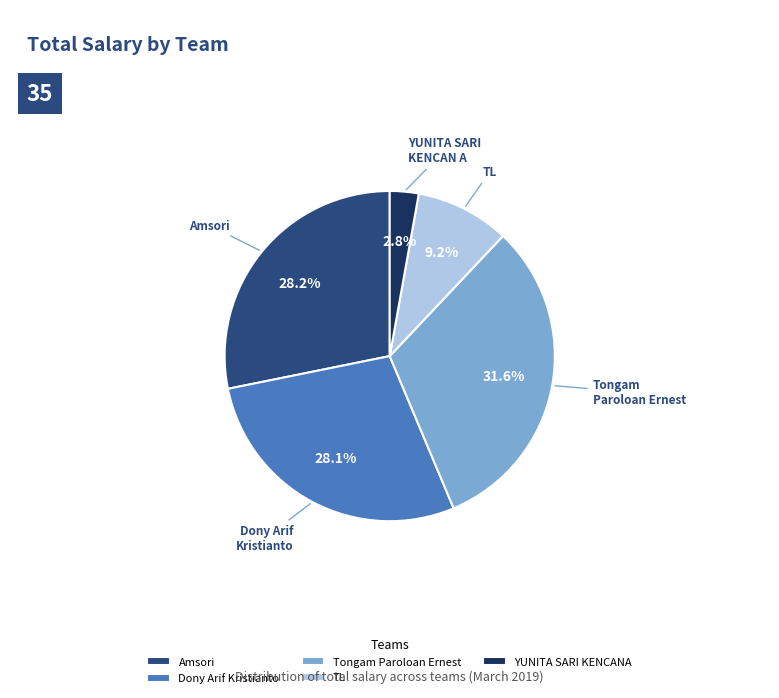

Which slice is the largest?

Tongam Paroloan Ernest